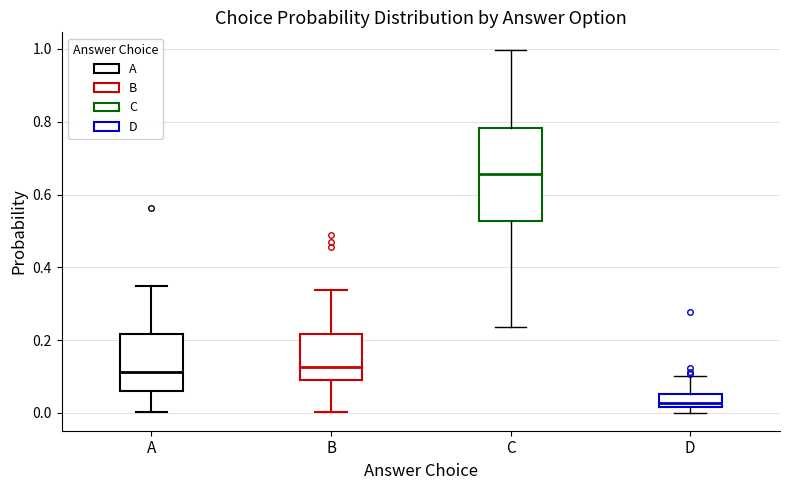

Reading left to right, read every box against the y-axis: the position of its median line, the range the box covers, and the ends of its whiskers. The values are not printed on the chart, so give them approximately, as read against the axis.

A: median 0.12, box 0.06 to 0.22, whiskers 0.00 to 0.34
B: median 0.12, box 0.08 to 0.22, whiskers 0.00 to 0.34
C: median 0.66, box 0.52 to 0.78, whiskers 0.24 to 1.00
D: median 0.02 (just above the box's lower edge), box 0.02 to 0.06, whiskers 0.00 to 0.10